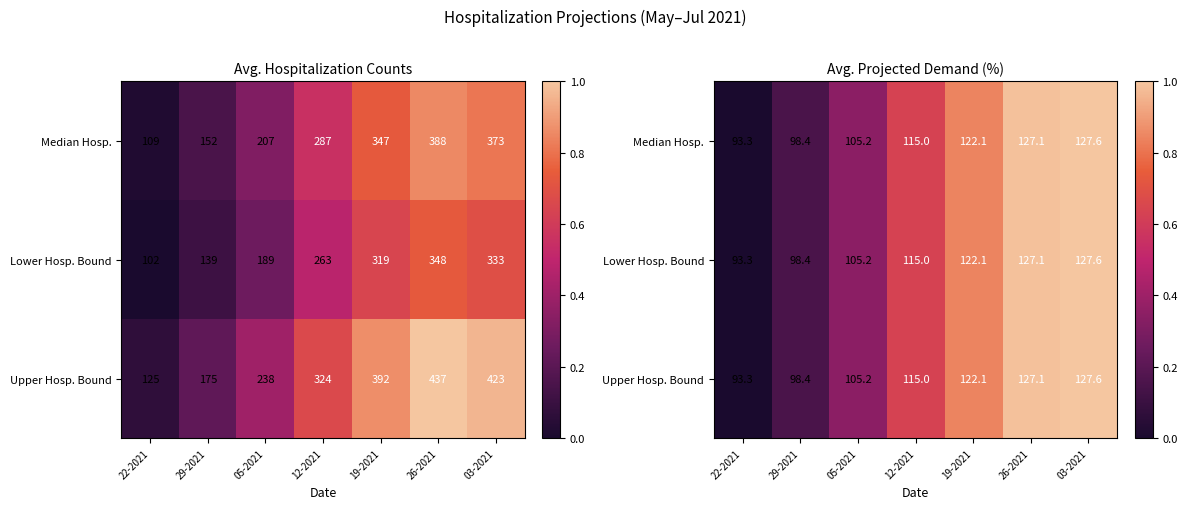

Which label corresponds to the largest value in the chart?

03-2021